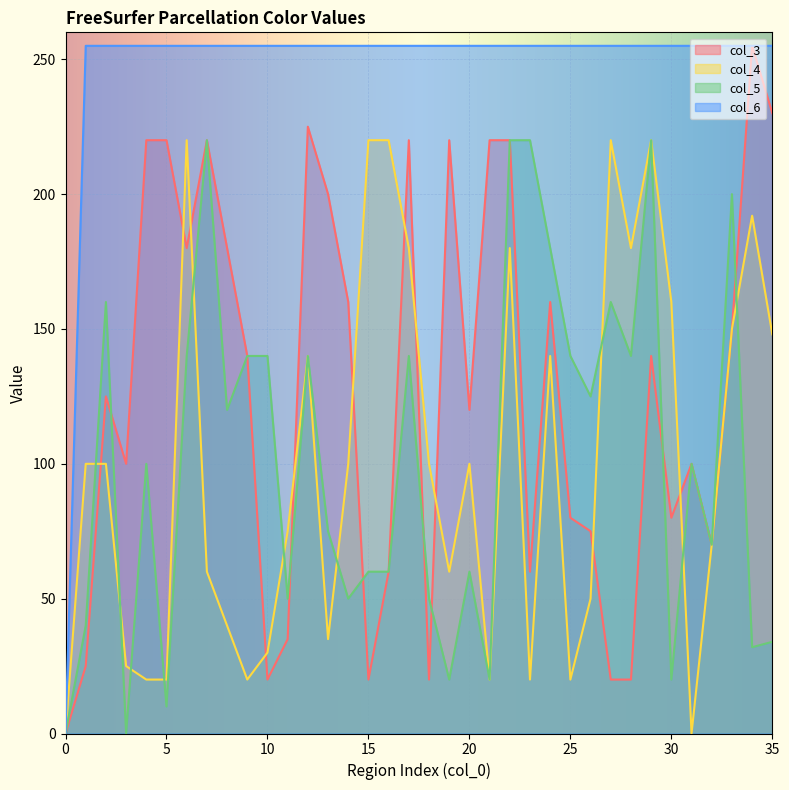

What is the difference between the maximum and minimum values in the col_3 series?

255